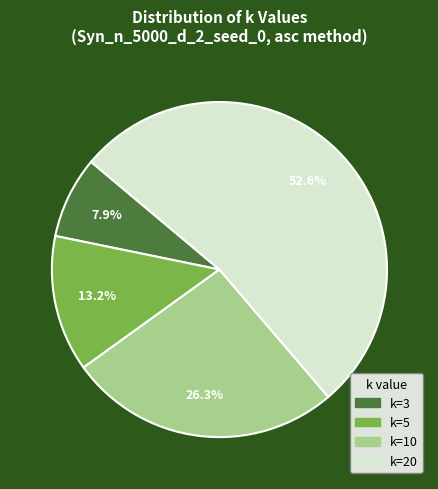

Rank the categories by value from highest to lowest.

k=20, k=10, k=5, k=3